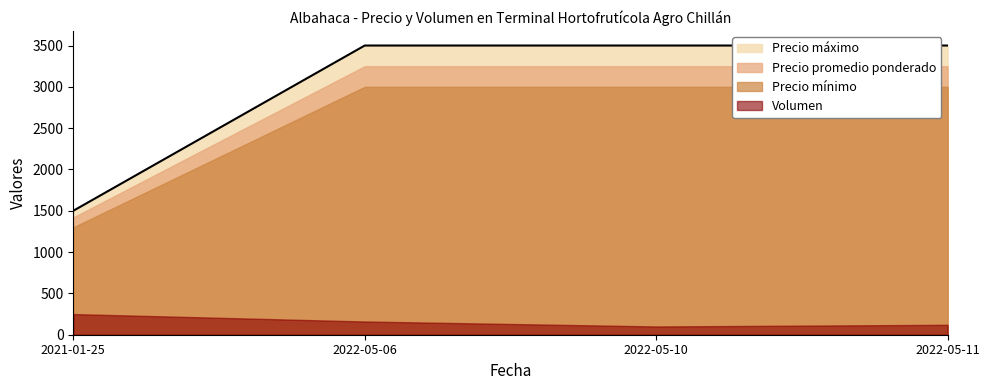

True or false: Precio mínimo has a value of 2093 at 2021-01-25.

False